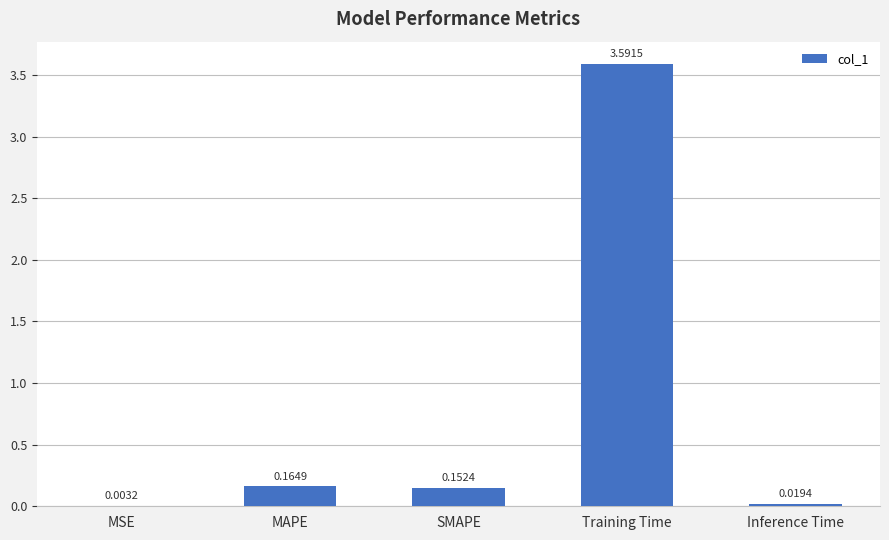

Which has a higher value, SMAPE or MSE?

SMAPE